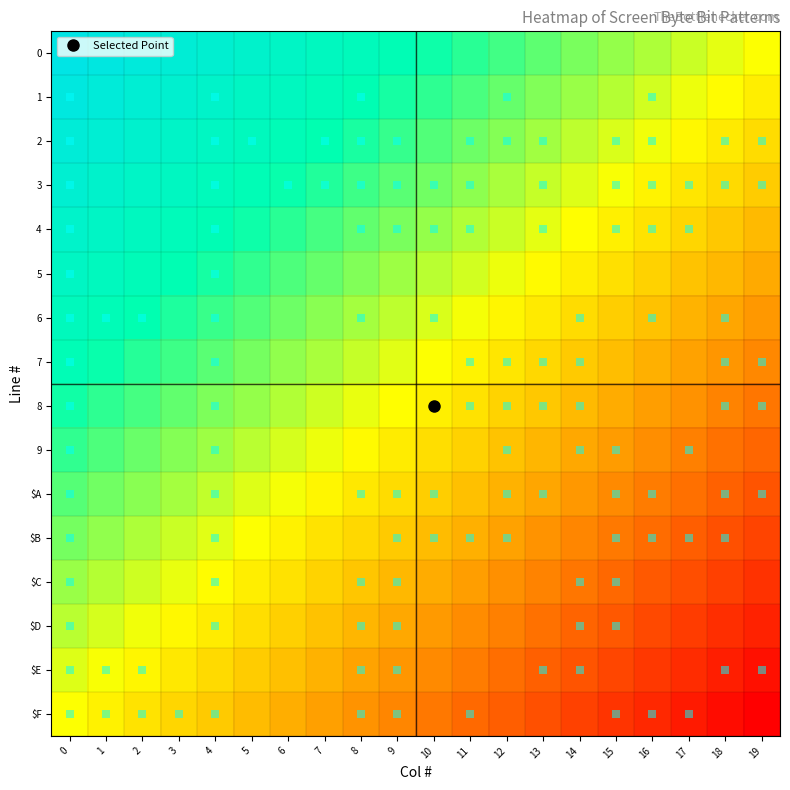

At 2, list the series in order from largest to smallest.

0, 1, 2, 3, 4, 5, 6, 7, 8, 9, $A, $B, $C, $D, $E, $F